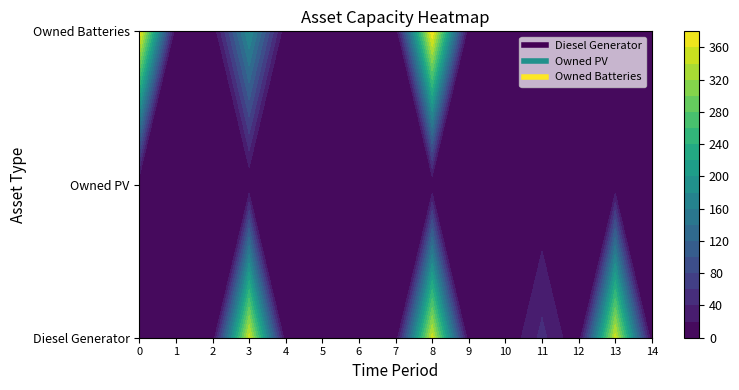

Rank the series by their maximum value, from lowest to highest.

Owned PV, Diesel Generator, Owned Batteries